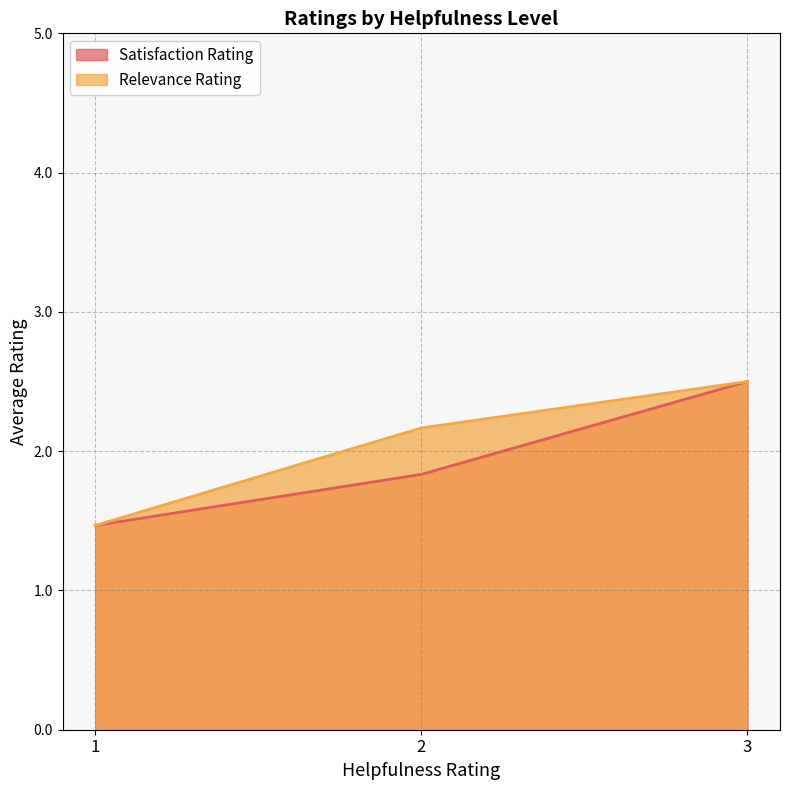

The value of Satisfaction Rating at 4 is 1.1. True or false?

False